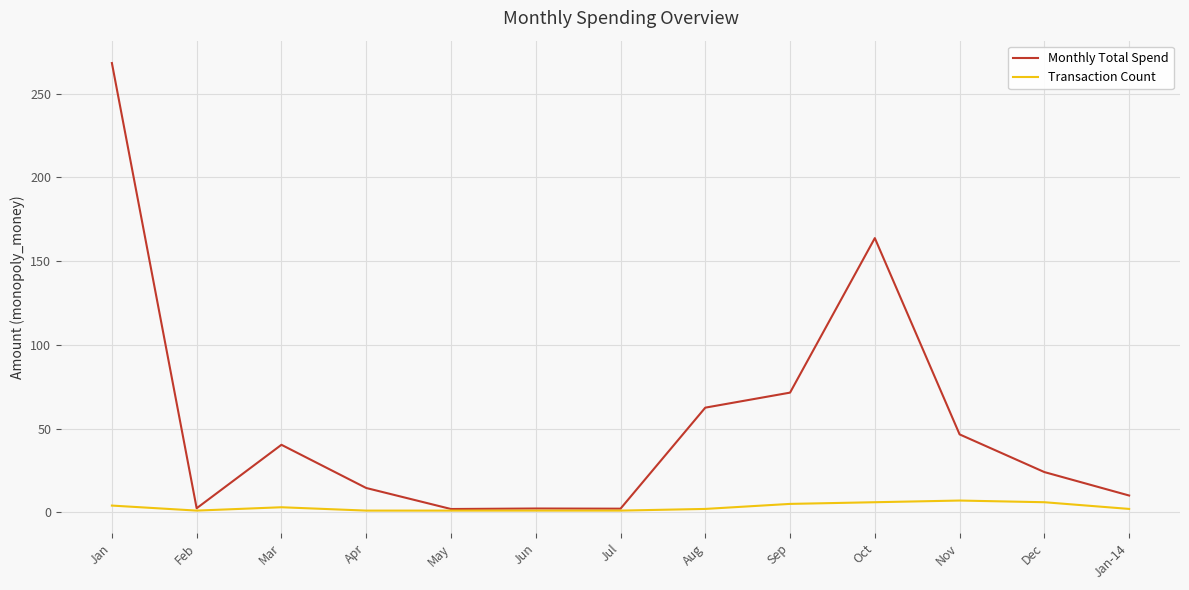

Which series changed the most between Mar and Jan-14?

Monthly Total Spend